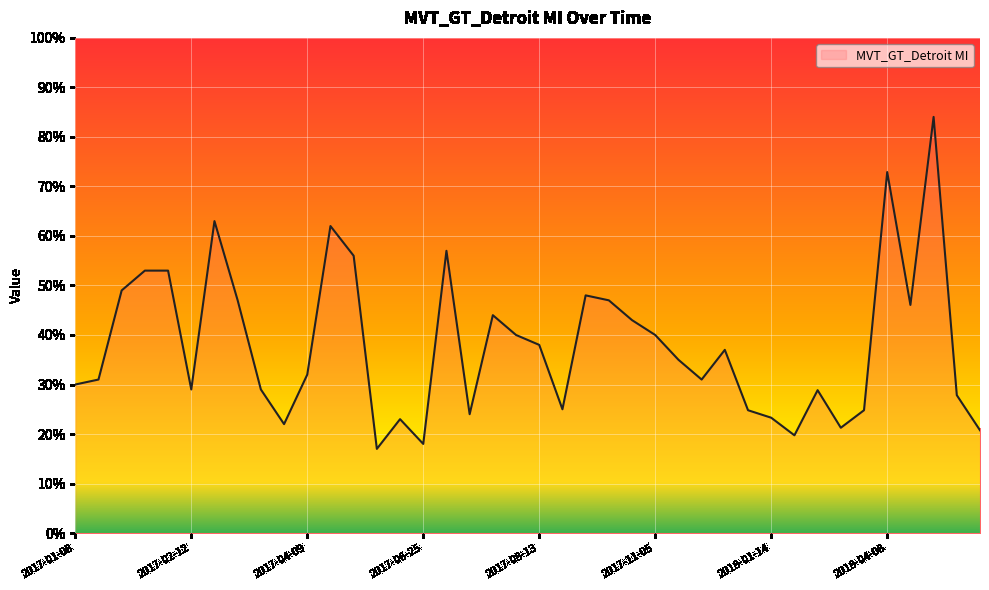

What is the minimum value shown in the chart?

17.0